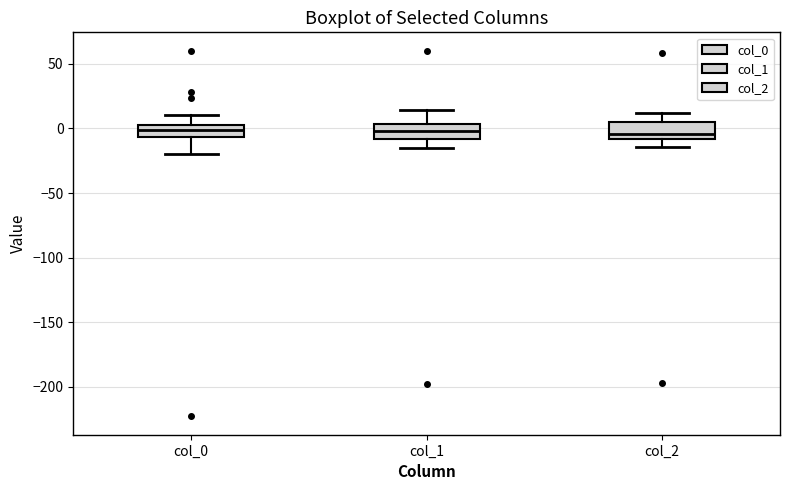

Where does the upper whisker of the box for col_1 end on the y-axis? The values are not printed on the chart, so give them approximately, as read against the axis.

15